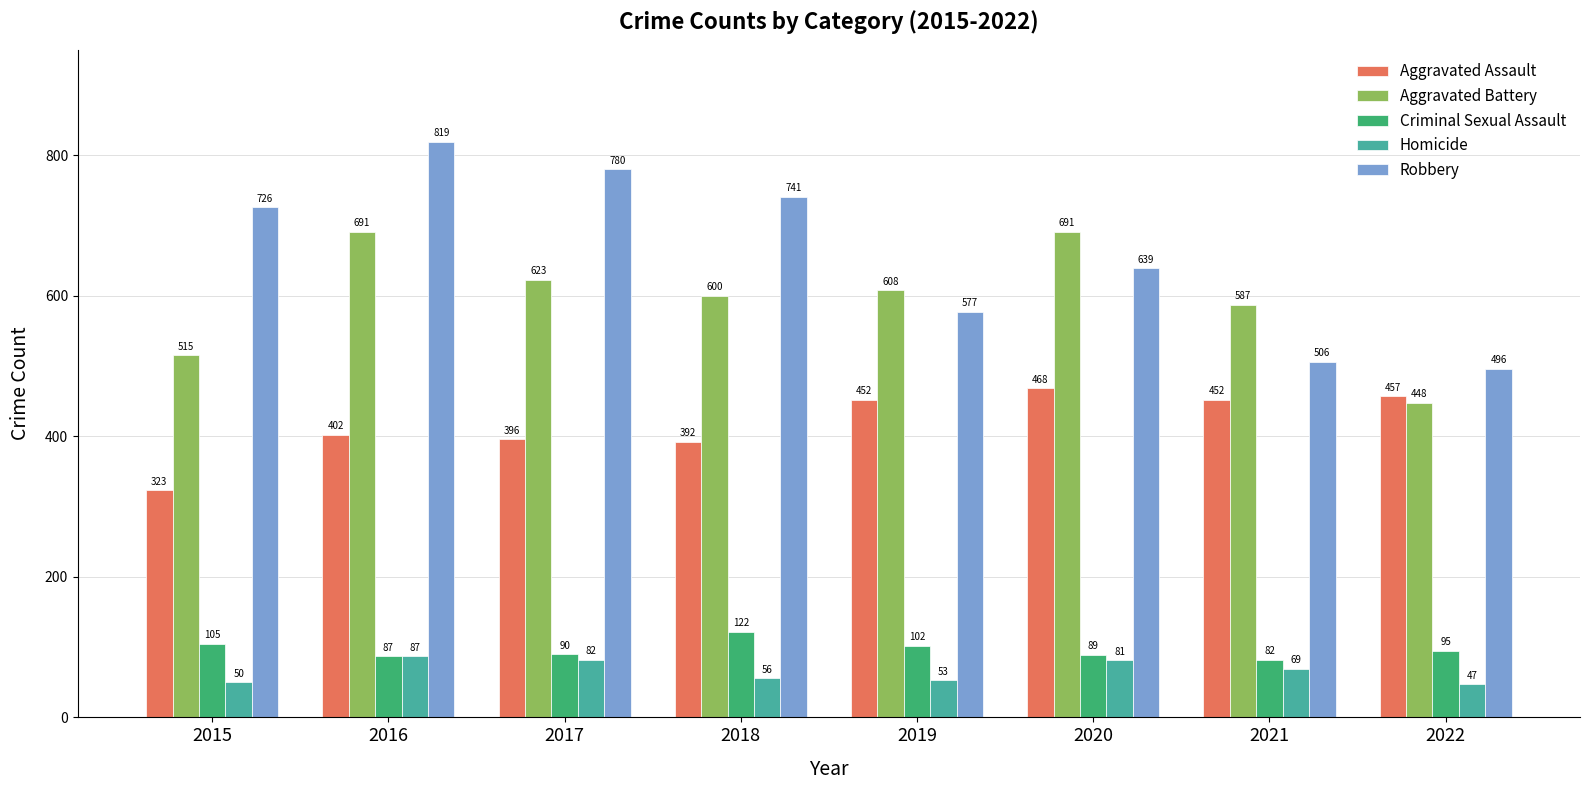

Is it true that Aggravated Assault equals 176 at 2017?

False